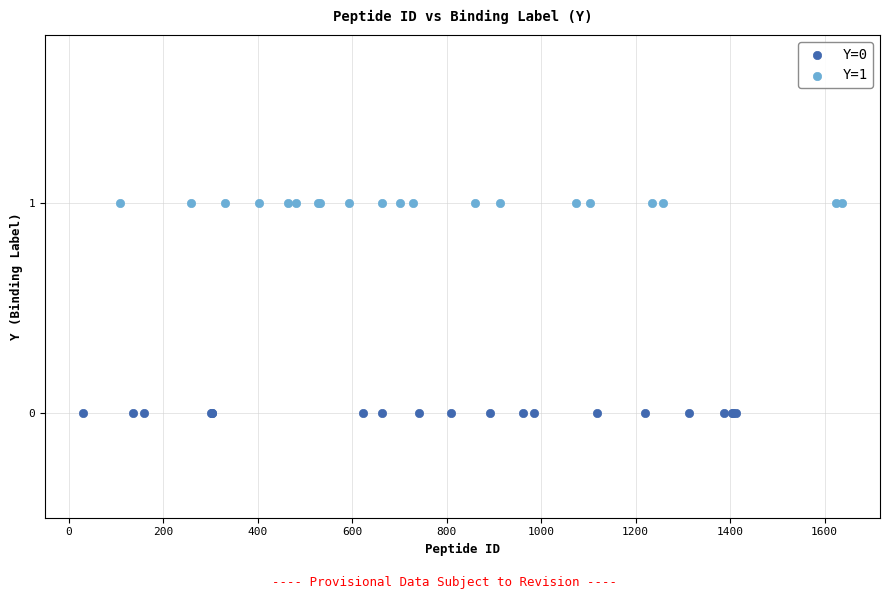

Which series reaches the minimum Y coordinate?

Y=0